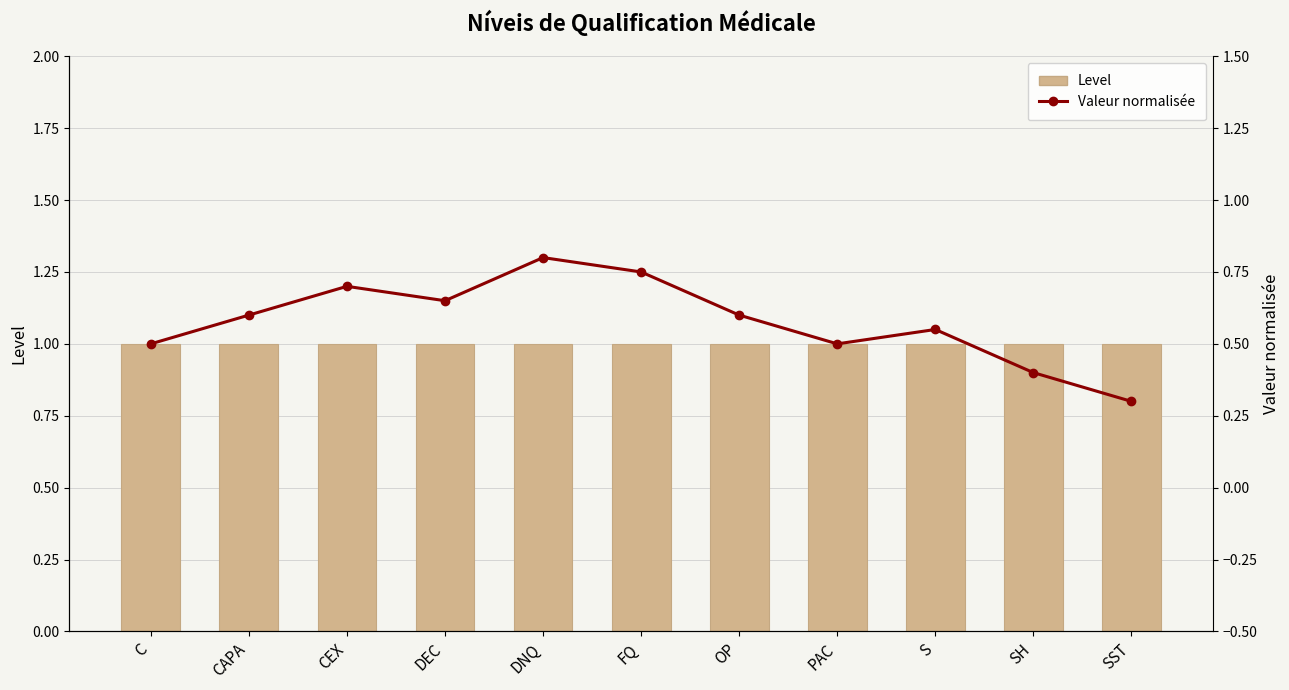

Rank the series by their maximum value, from highest to lowest.

Level, Valeur normalisée